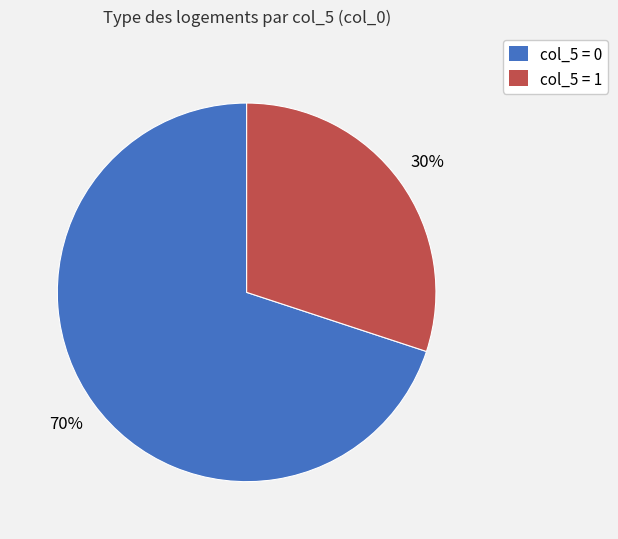

To the nearest percent, what is the average slice percentage?

50%